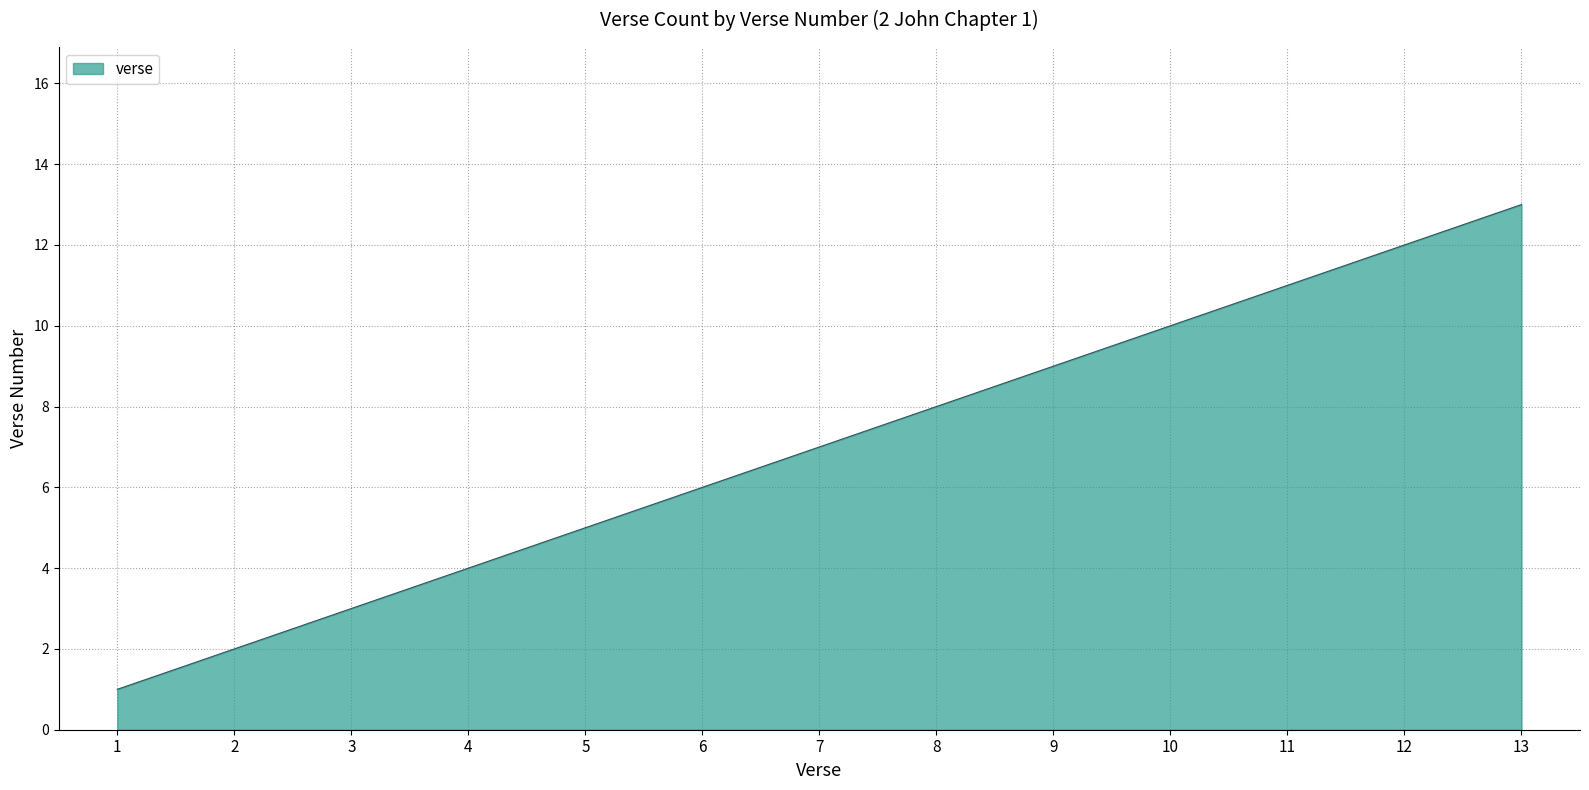

Approximately how many times larger is the value at 8 compared to 3?

2.7